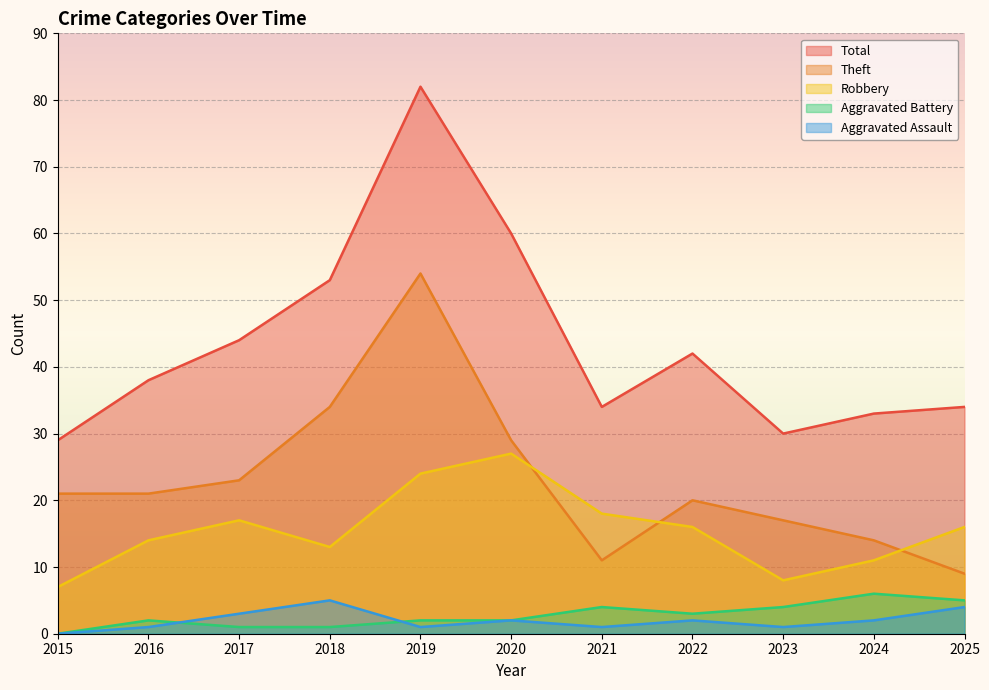

Reading right to left, transcribe all the data shown in this chart.

Robbery: 2025=16	2024=11	2023=8	2022=16	2021=18	2020=27	2019=24	2018=13	2017=17	2016=14	2015=7
Theft: 2025=9	2024=14	2023=17	2022=20	2021=11	2020=29	2019=54	2018=34	2017=23	2016=21	2015=21
Aggravated Assault: 2025=4	2024=2	2023=1	2022=2	2021=1	2020=2	2019=1	2018=5	2017=3	2016=1	2015=0
Aggravated Battery: 2025=5	2024=6	2023=4	2022=3	2021=4	2020=2	2019=2	2018=1	2017=1	2016=2	2015=0
Total: 2025=34	2024=33	2023=30	2022=42	2021=34	2020=60	2019=82	2018=53	2017=44	2016=38	2015=29